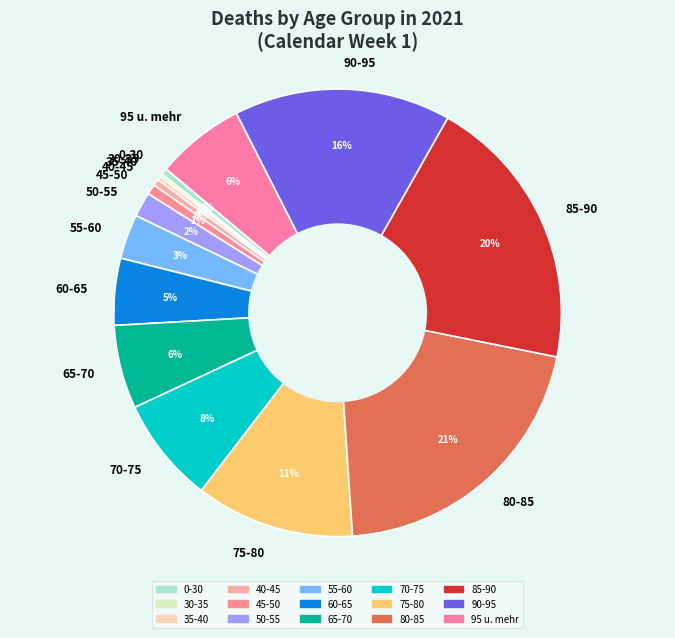

Does 35-40 account for over 50% of the chart?

No